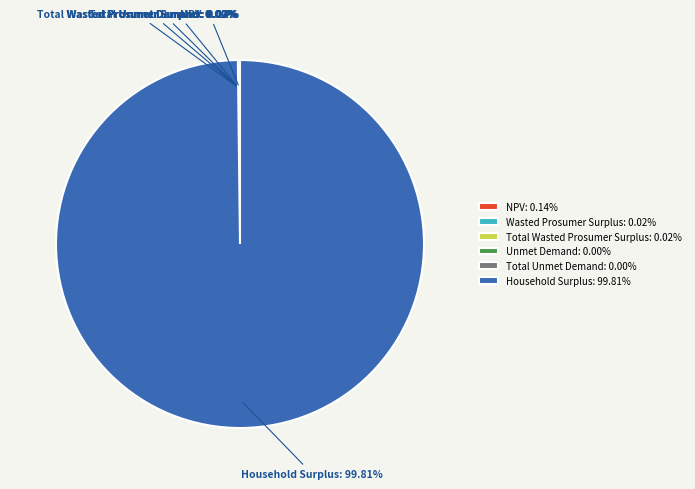

To the nearest percent, what is the difference between the largest and smallest slice percentages?

100%